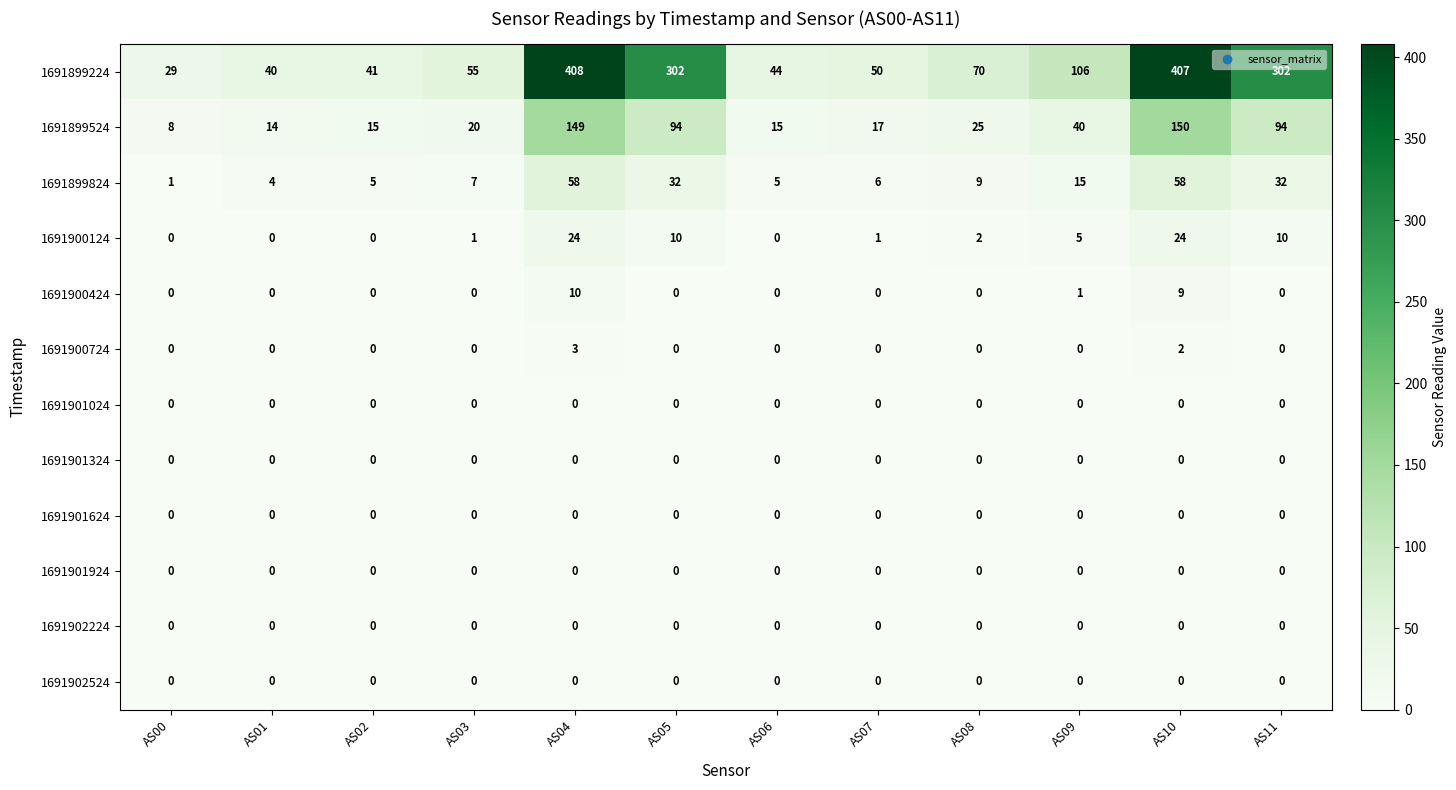

What is the sum of the 1691900124 values at AS11 and AS03?

11